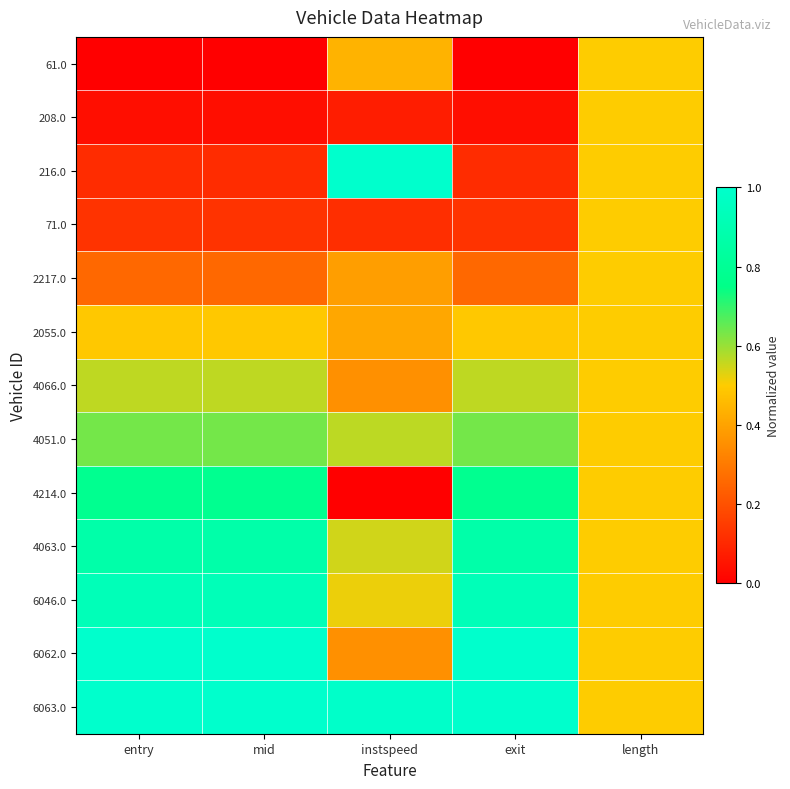

At which category is the sum across all series the highest?

exit